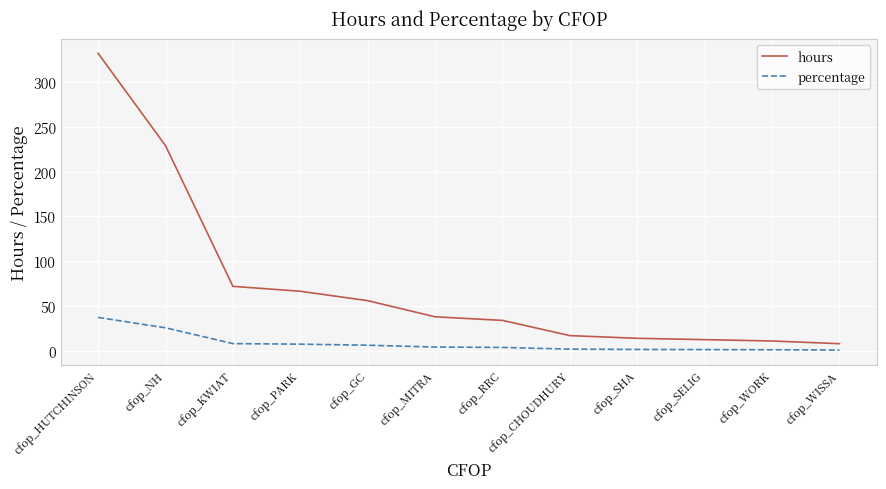

What is the difference between the maximum and minimum values in the hours series?

324.0